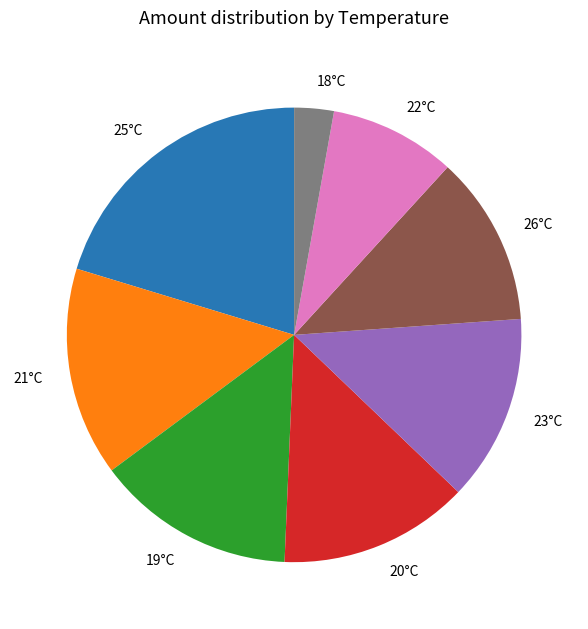

Which category has the smallest portion of the pie?

18°C